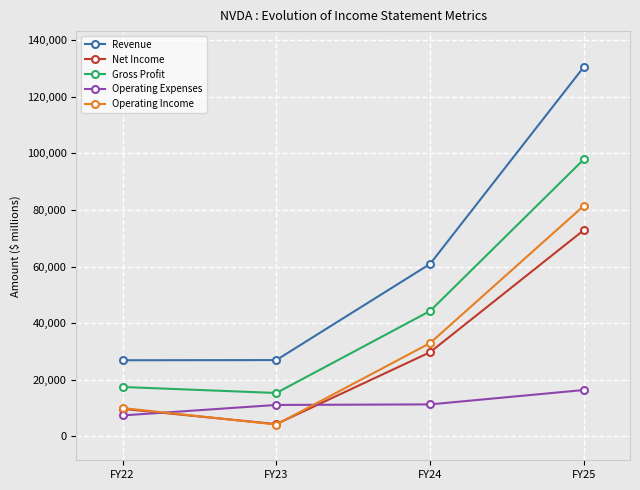

What value does the Gross Profit series have at FY24?

44301